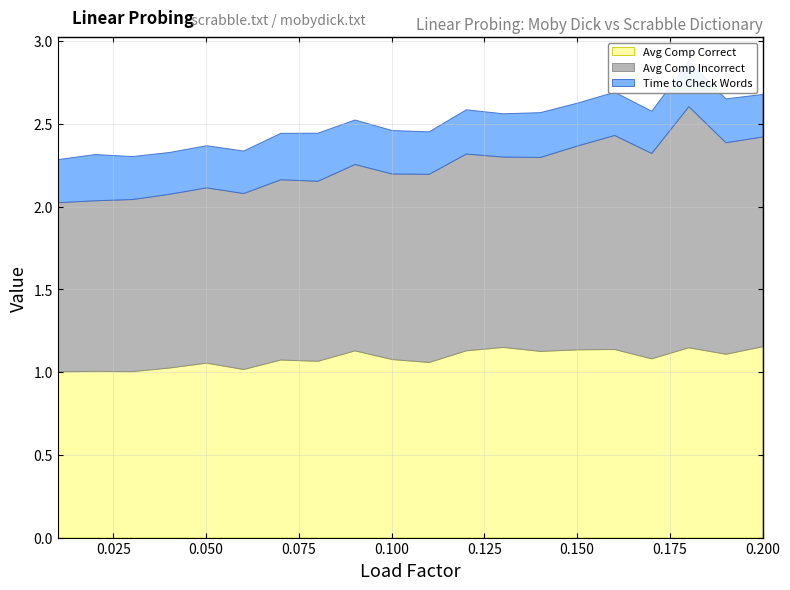

Is the value of Avg Comp Correct at 0.02 greater than the value of Time to Check Words at 0.19?

Yes